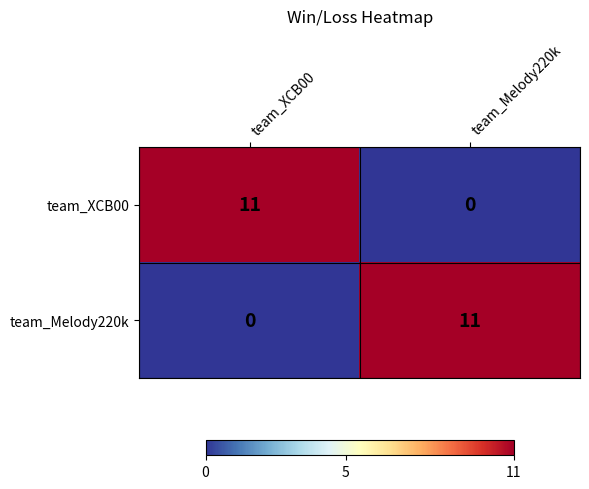

Rank the series at team_XCB00 from lowest to highest value.

team_Melody220k, team_XCB00